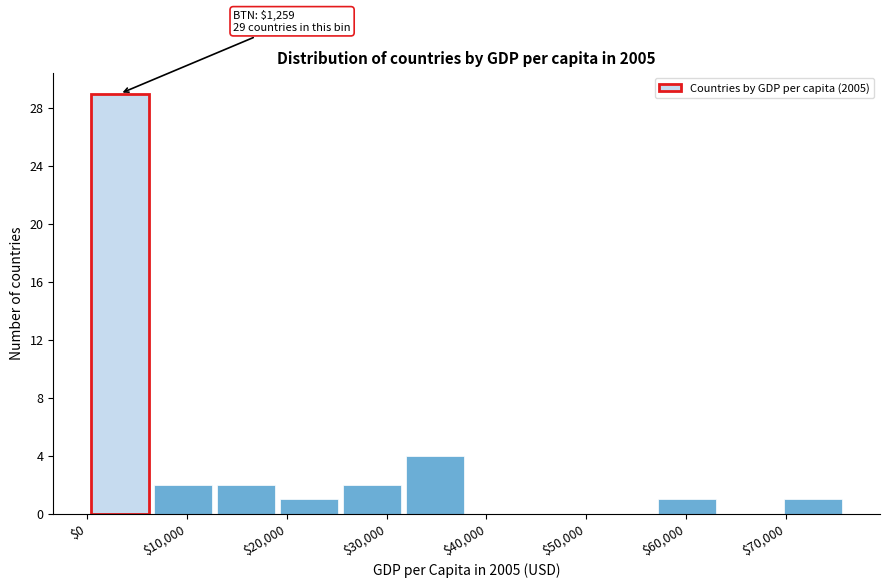

Over which range of the x-axis is the bar tallest?

0 to 6000